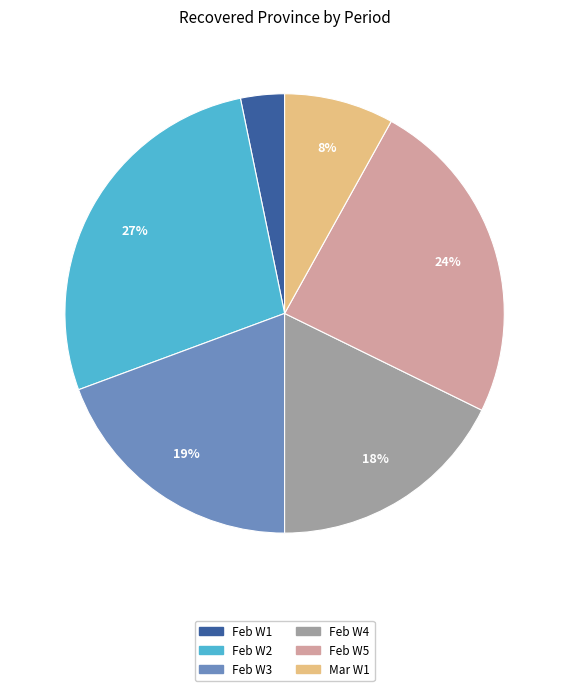

Is there any slice that represents more than half of the pie?

No